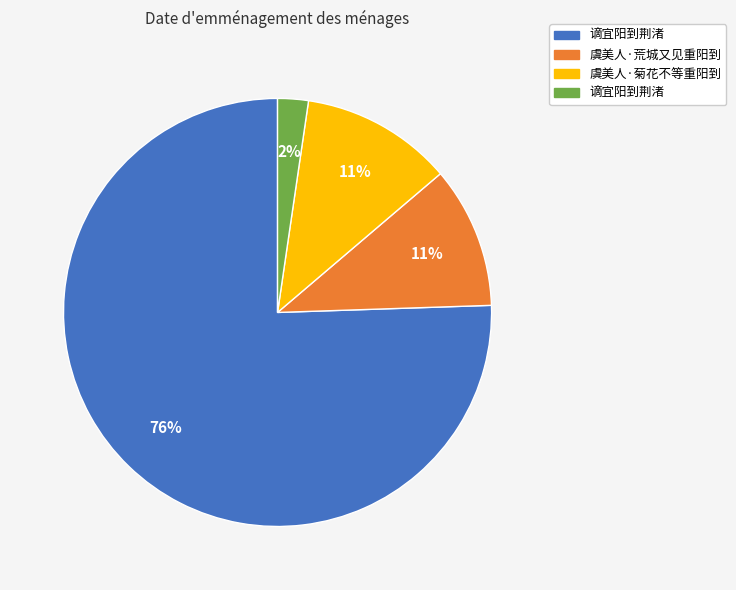

Is there any slice that represents more than half of the pie?

Yes